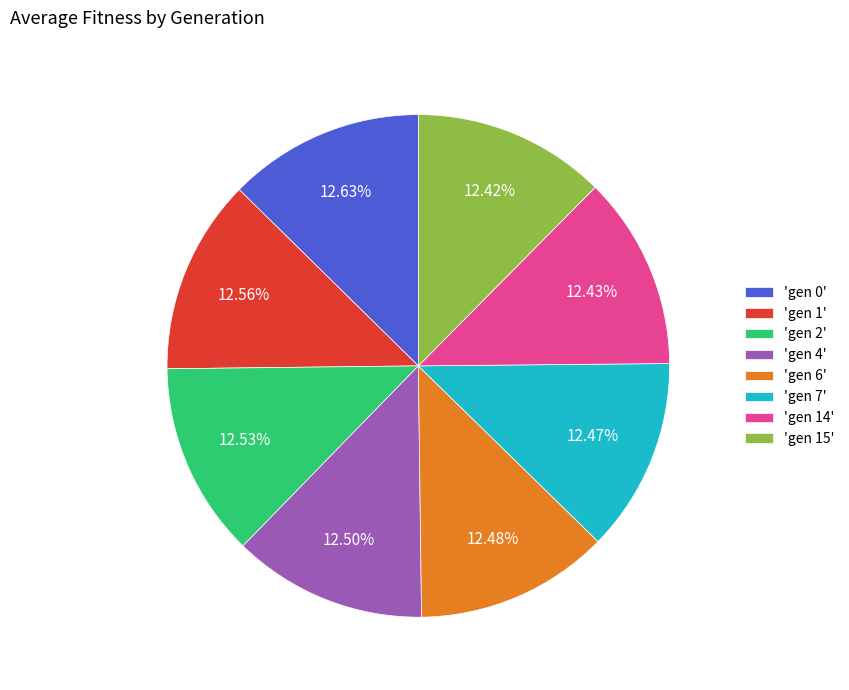

Is there a majority slice in this chart?

No